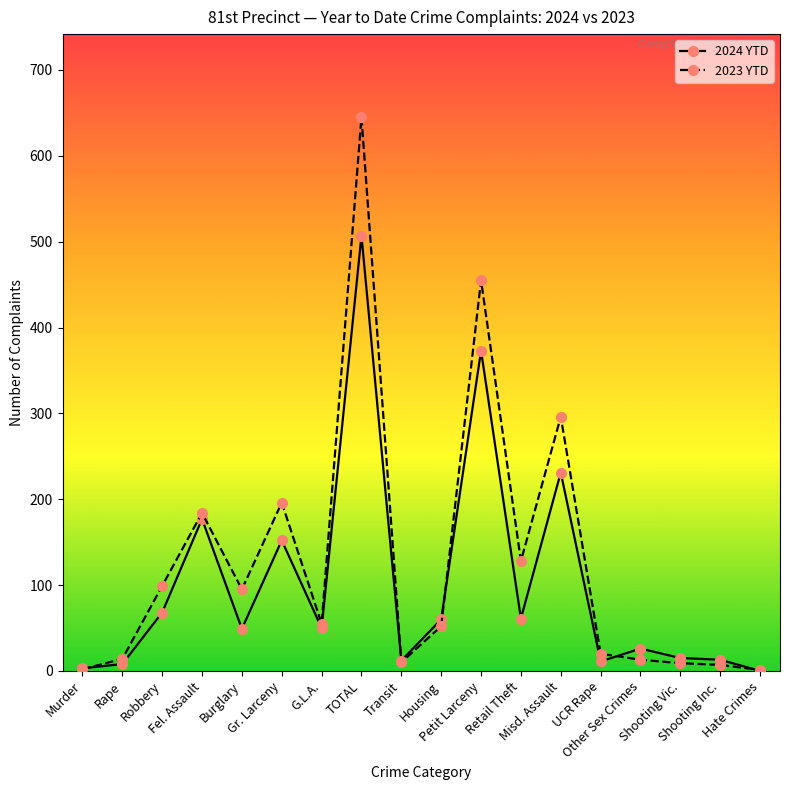

At which category does 2024 YTD reach its first local peak?

Fel. Assault